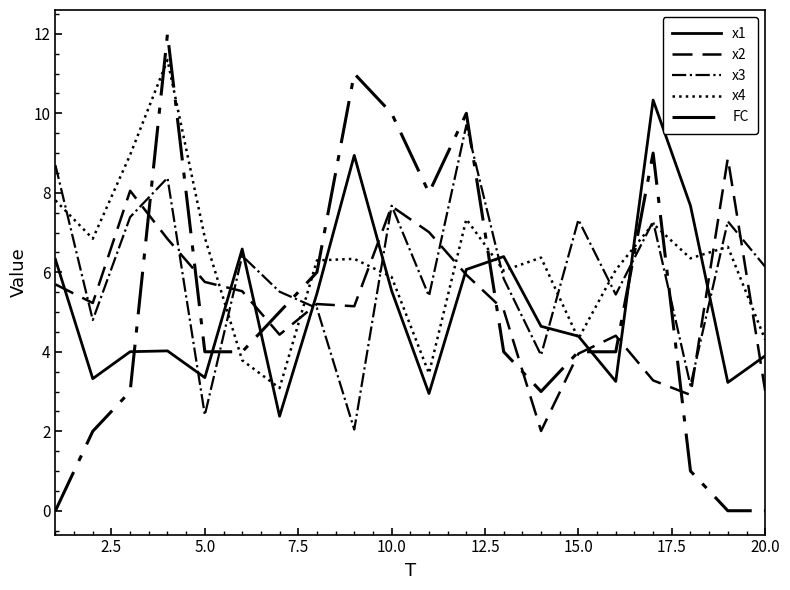

In x1, how many points are higher than both neighbors (excluding endpoints)?

5